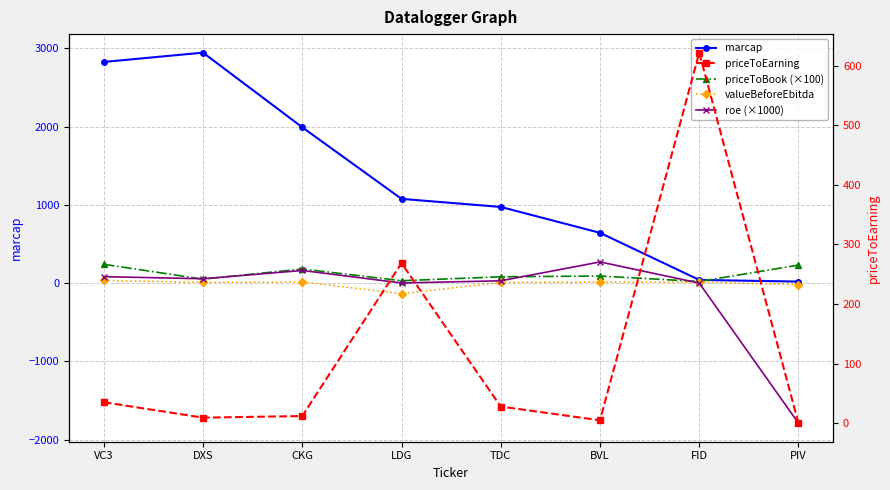

In roe (×1000), how many points are lower than both neighbors (excluding endpoints)?

2